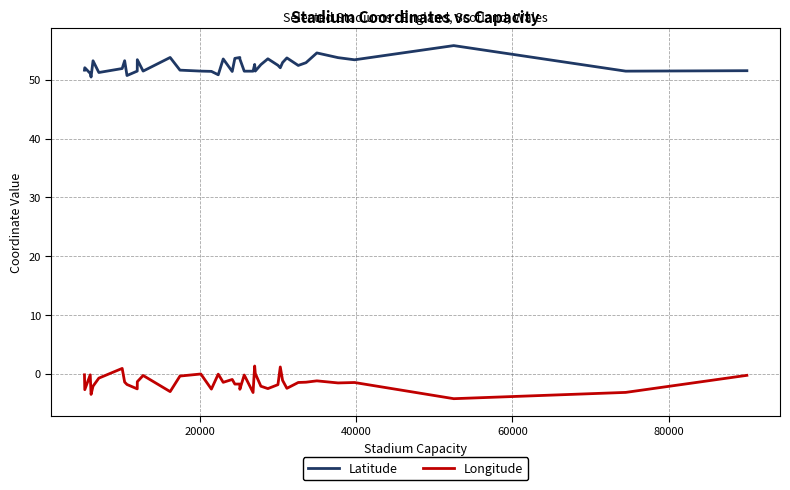

What is the minimum value for Longitude?

-4.3